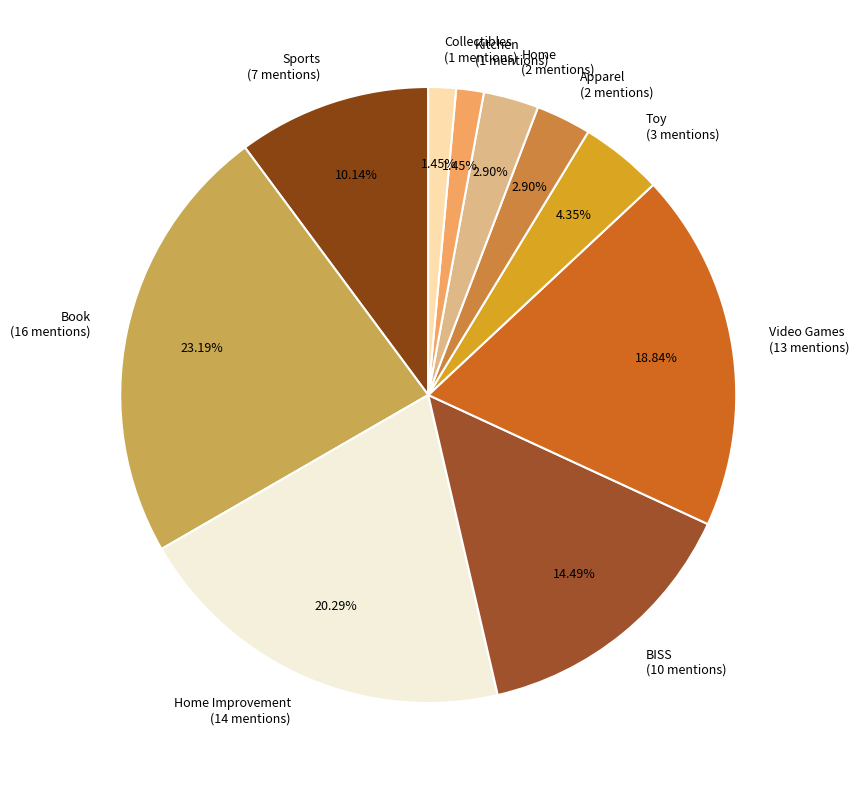

Which has a higher value, BISS (10 mentions) or Toy (3 mentions)?

BISS (10 mentions)